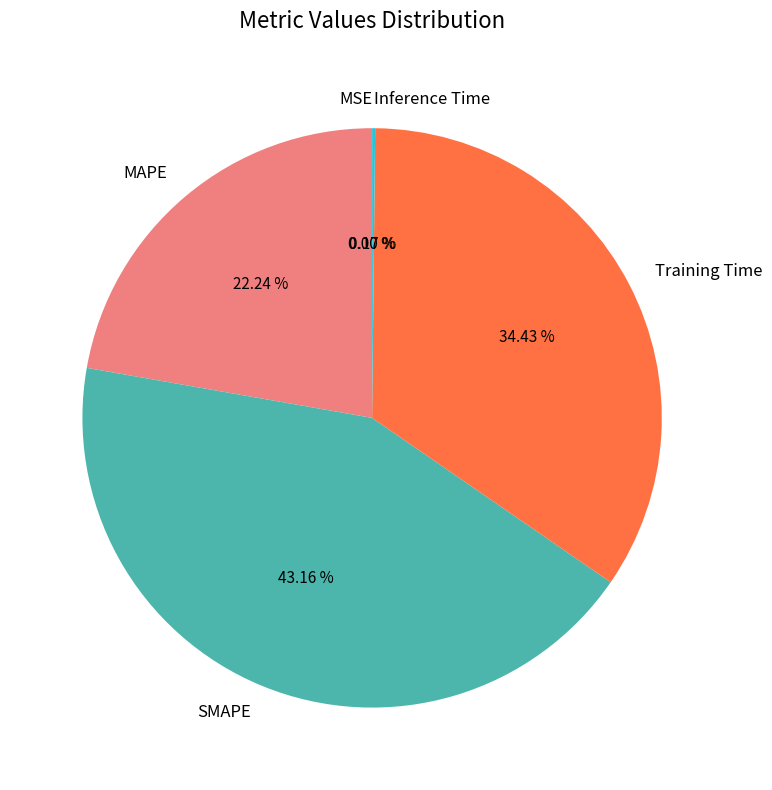

To the nearest percent, what portion does Training Time represent?

34%